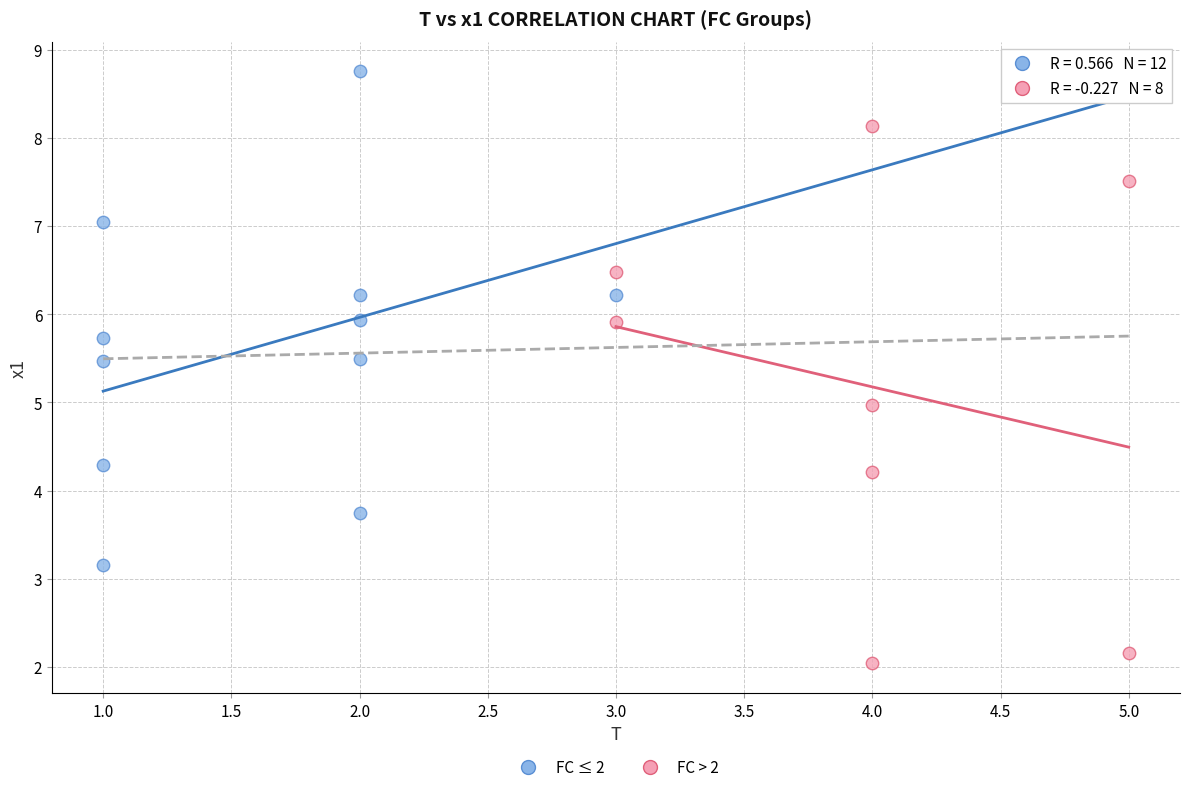

What are all the series names shown in the legend?

FC ≤ 2, FC > 2